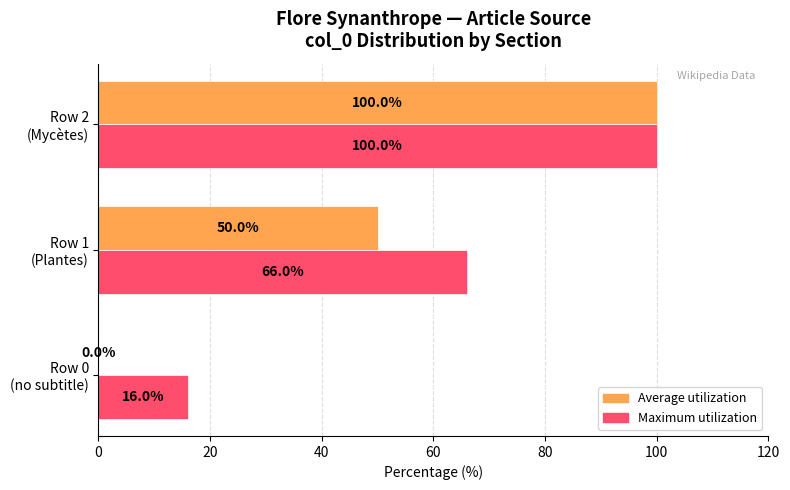

What is the sum of all Maximum utilization values?

182